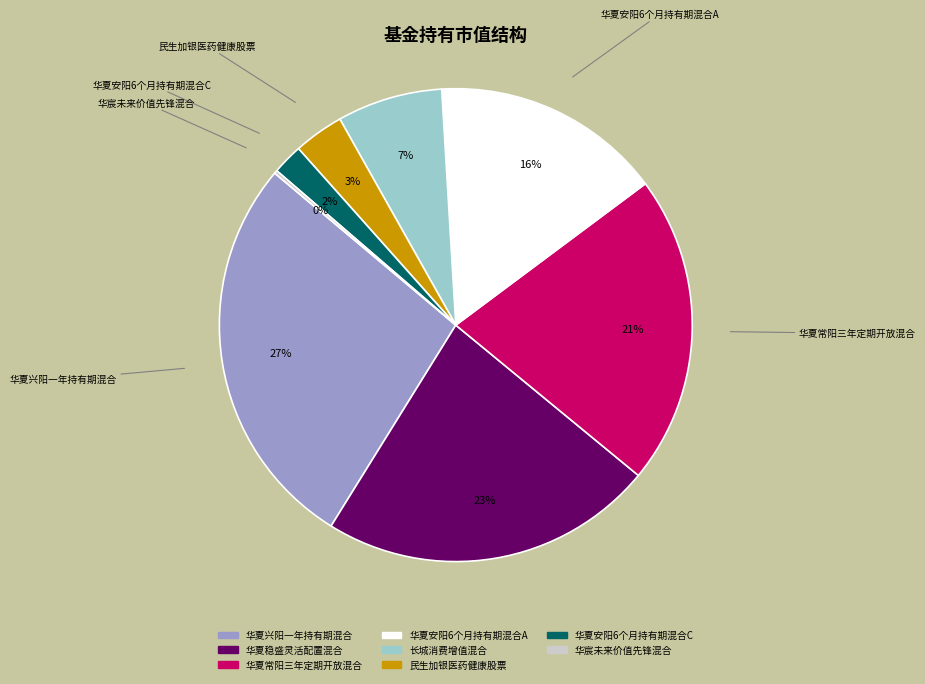

Which category has the biggest portion of the pie?

华夏兴阳一年持有期混合